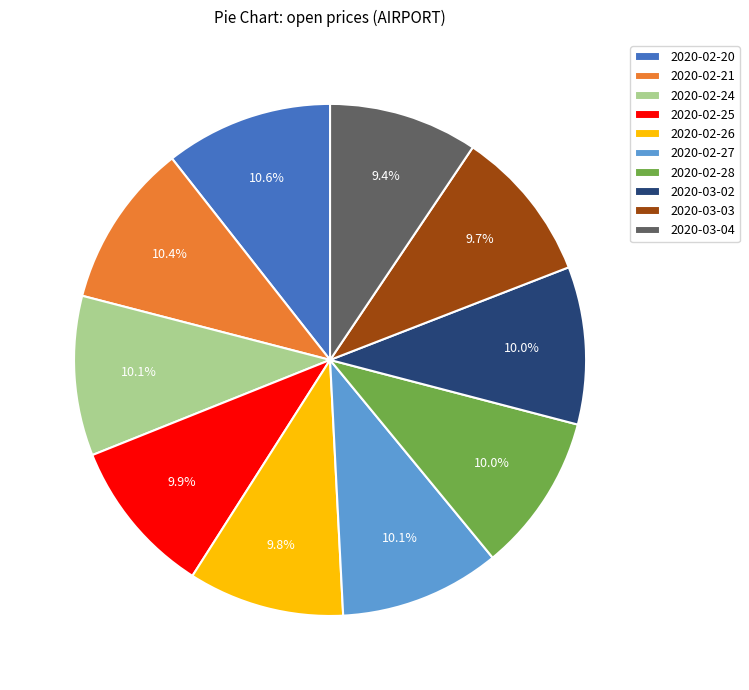

The 2020-03-02 slice represents 5% of the pie. True or false?

False